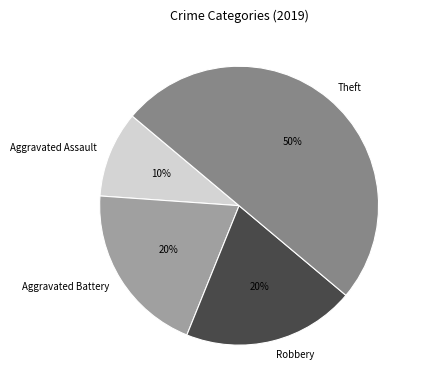

To the nearest percent, what percentage of the pie is Theft?

50%